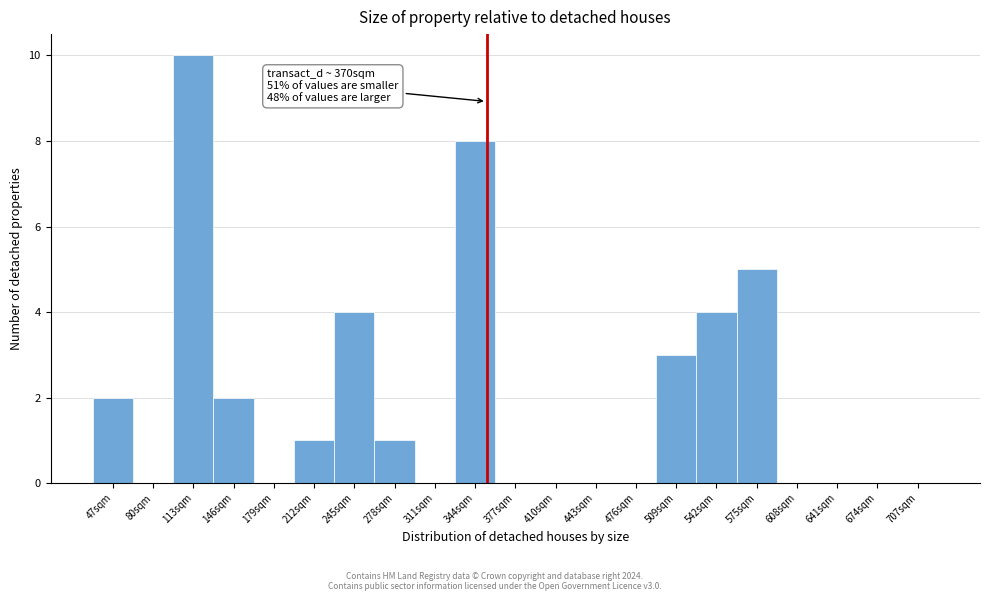

Reading left to right, what are all the values shown in this chart?

47sqm=2	80sqm=0	113sqm=10	146sqm=2	179sqm=0	212sqm=1	245sqm=4	278sqm=1	311sqm=0	344sqm=8	377sqm=0	410sqm=0	443sqm=0	476sqm=0	509sqm=3	542sqm=4	575sqm=5	608sqm=0	641sqm=0	674sqm=0	707sqm=0